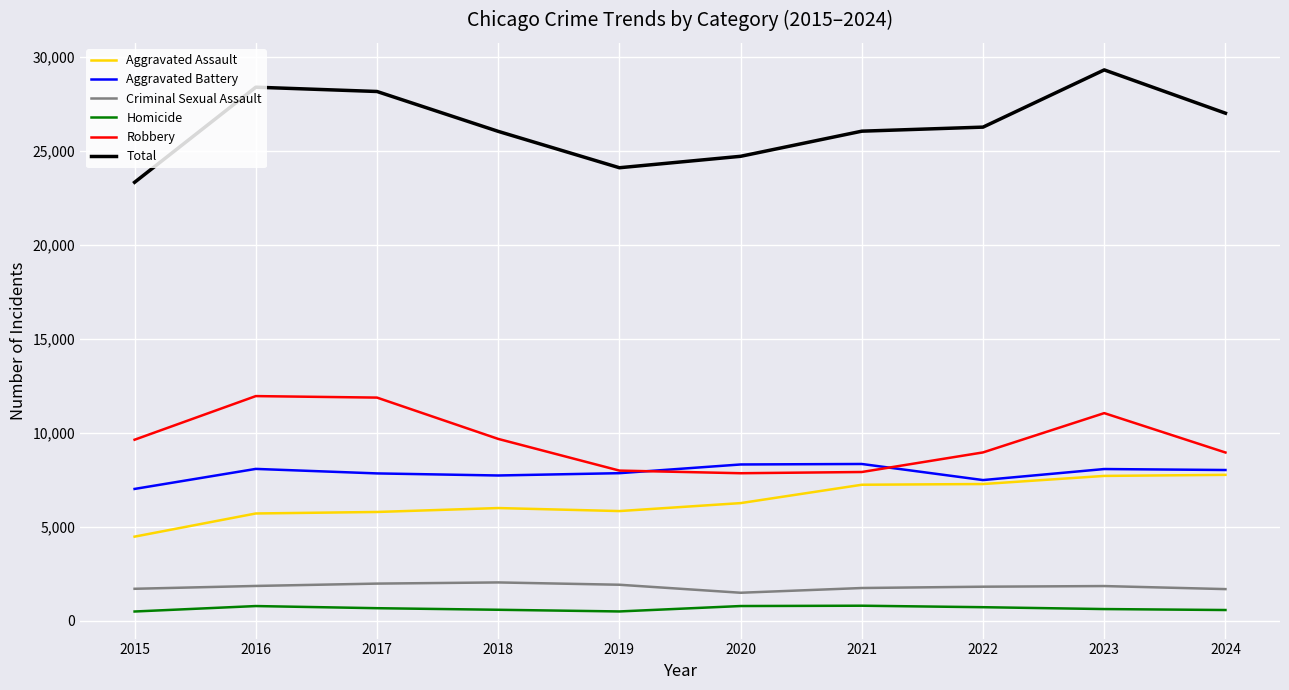

Which category has the lowest value in the Aggravated Assault series?

2015